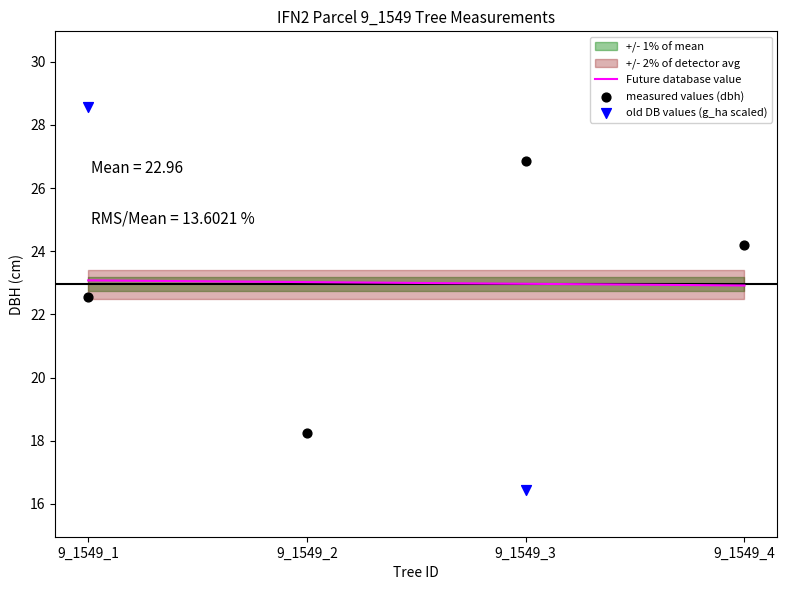

What is the total value across all series at 9_1549_2?

80.5